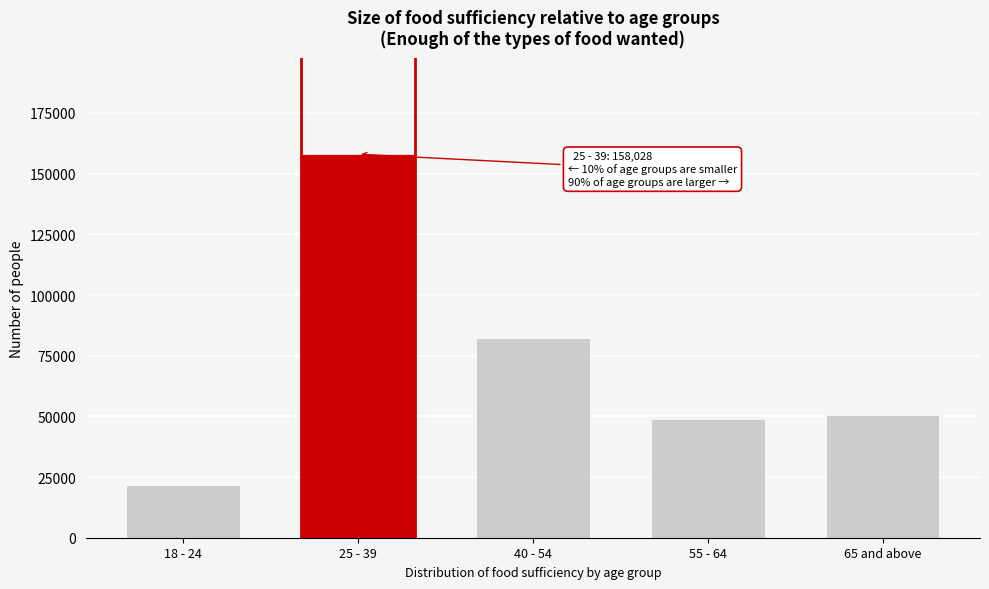

Reading right to left, what are all the values shown in this chart?

65 and above=50639	55 - 64=48828	40 - 54=82094	25 - 39=158028	18 - 24=21861